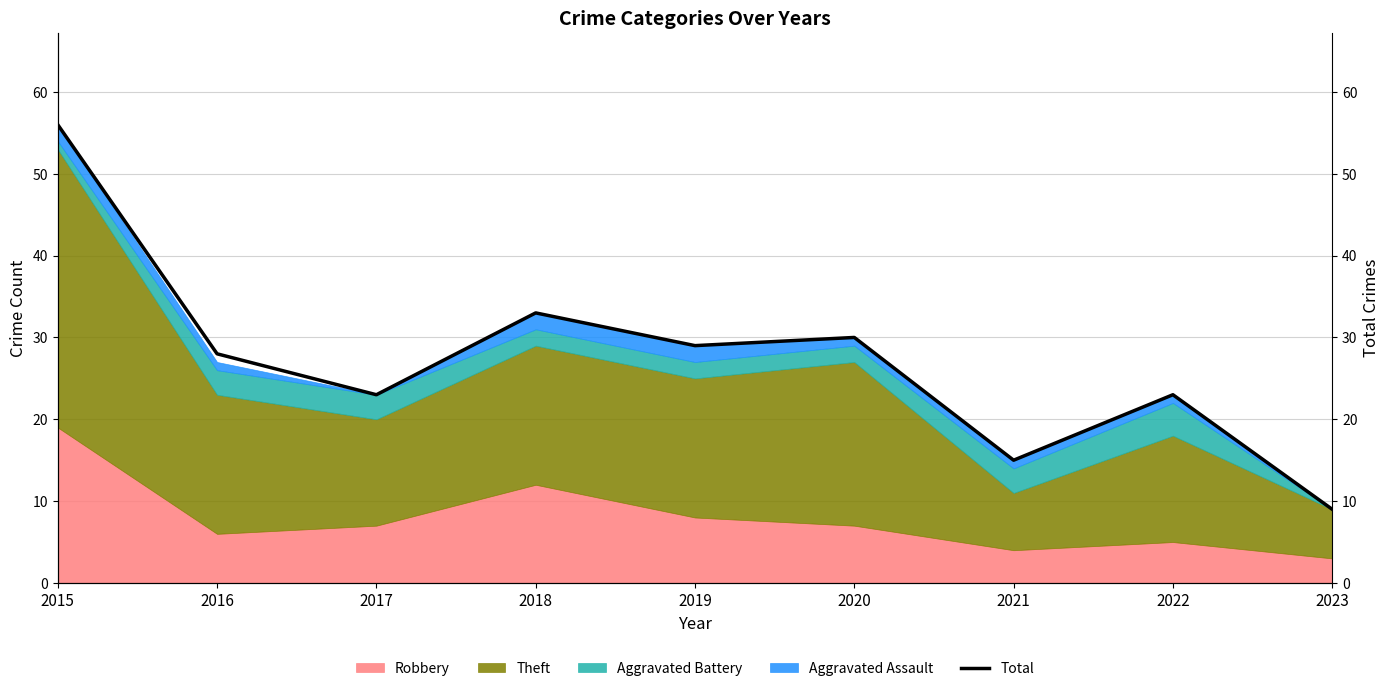

What is the value of the 4th point from the left?

33